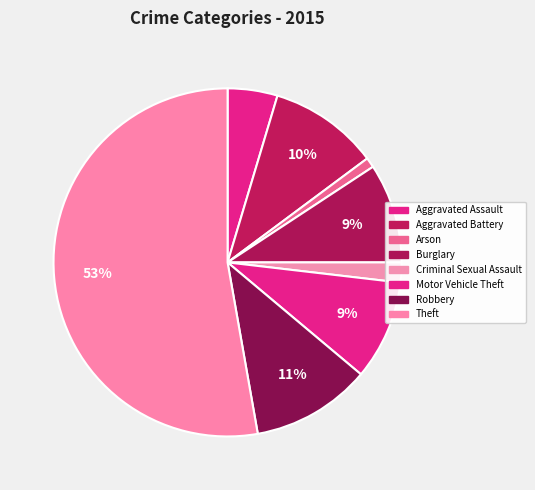

Is Arson the majority of the pie?

No